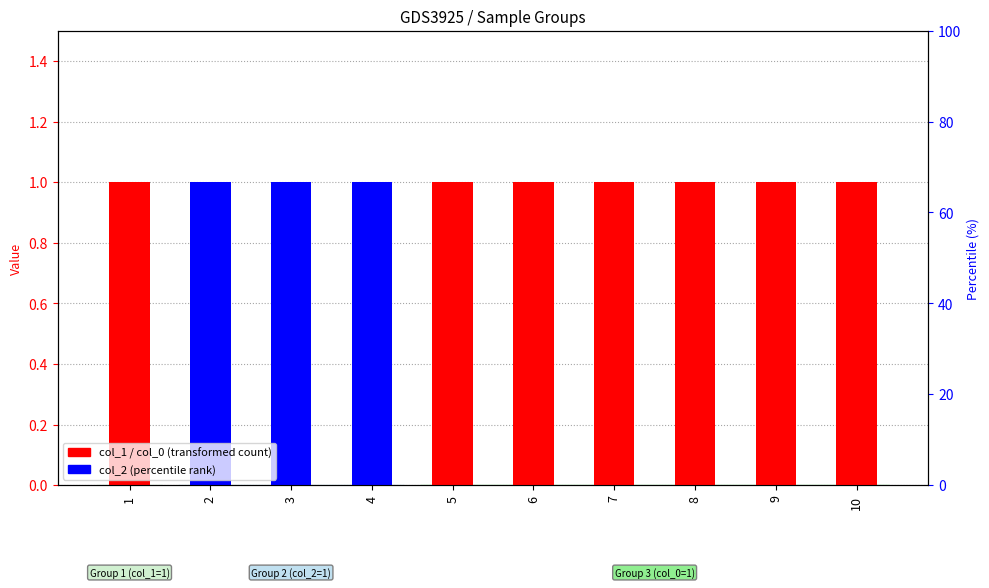

Reading right to left, transcribe all the data shown in this chart.

col_1: 0	0	0	0	0	0	0	0	0	1
col_2: 0	0	0	0	0	0	1	1	1	0
col_0: 1	1	1	1	1	1	0	0	0	0